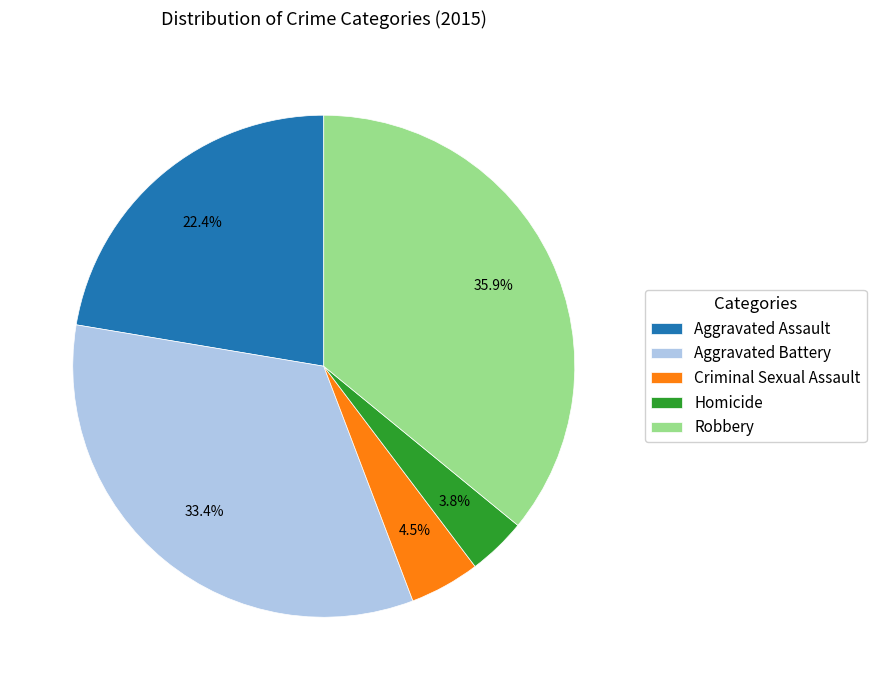

Is it true that Aggravated Assault is 22% of the pie?

True